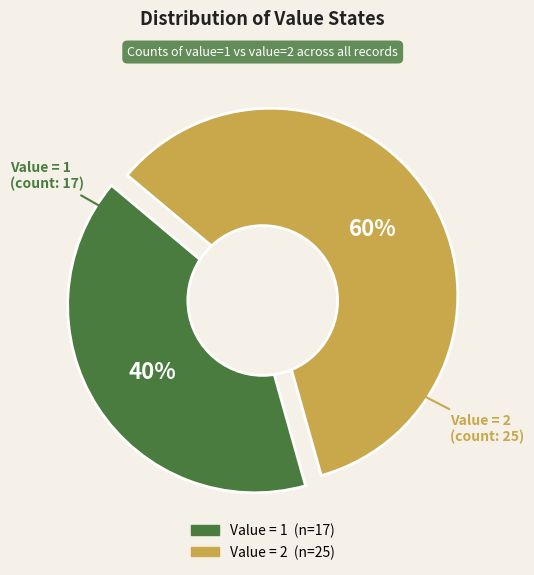

Rank the categories by value from highest to lowest.

2, 1